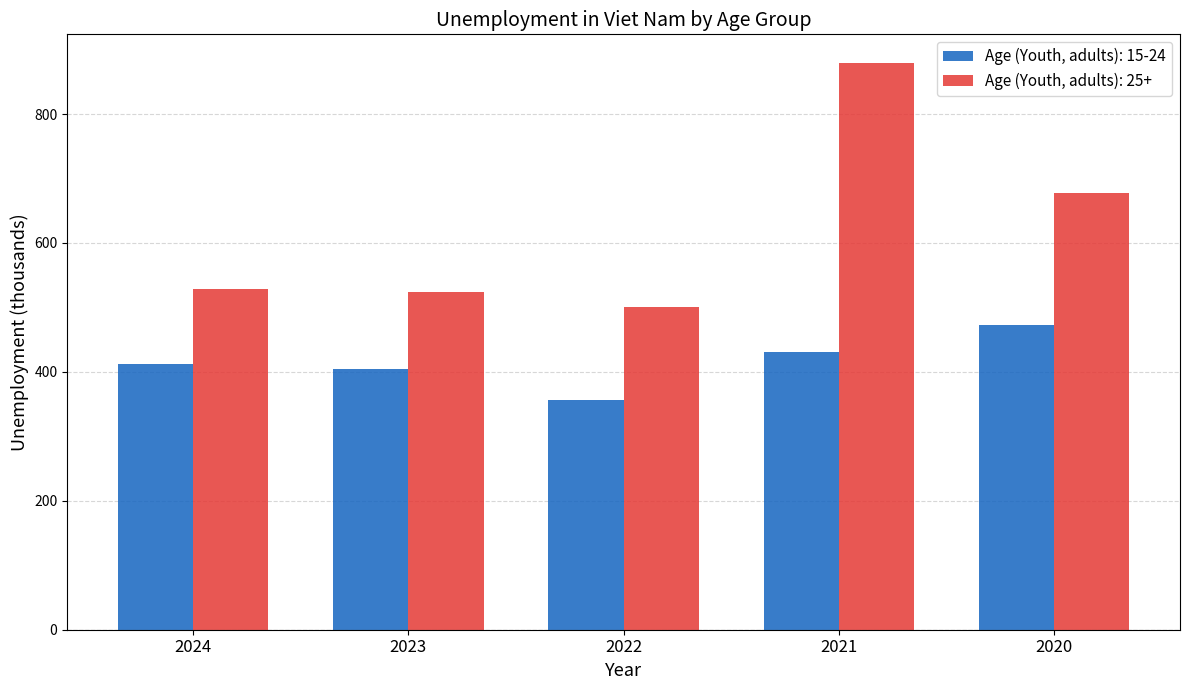

Reading left to right, transcribe all the data shown in this chart.

Age (Youth, adults): 15-24: 411.5	404.7	356.4	430.2	472.8
Age (Youth, adults): 25+: 528.2	524.1	501.2	879.6	677.0